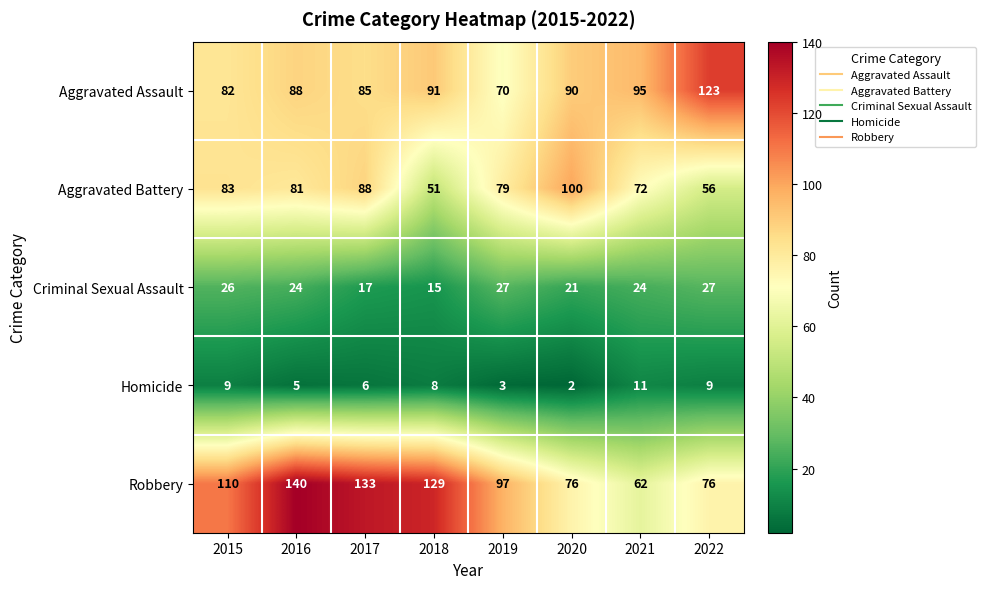

How many series are shown in this chart?

5